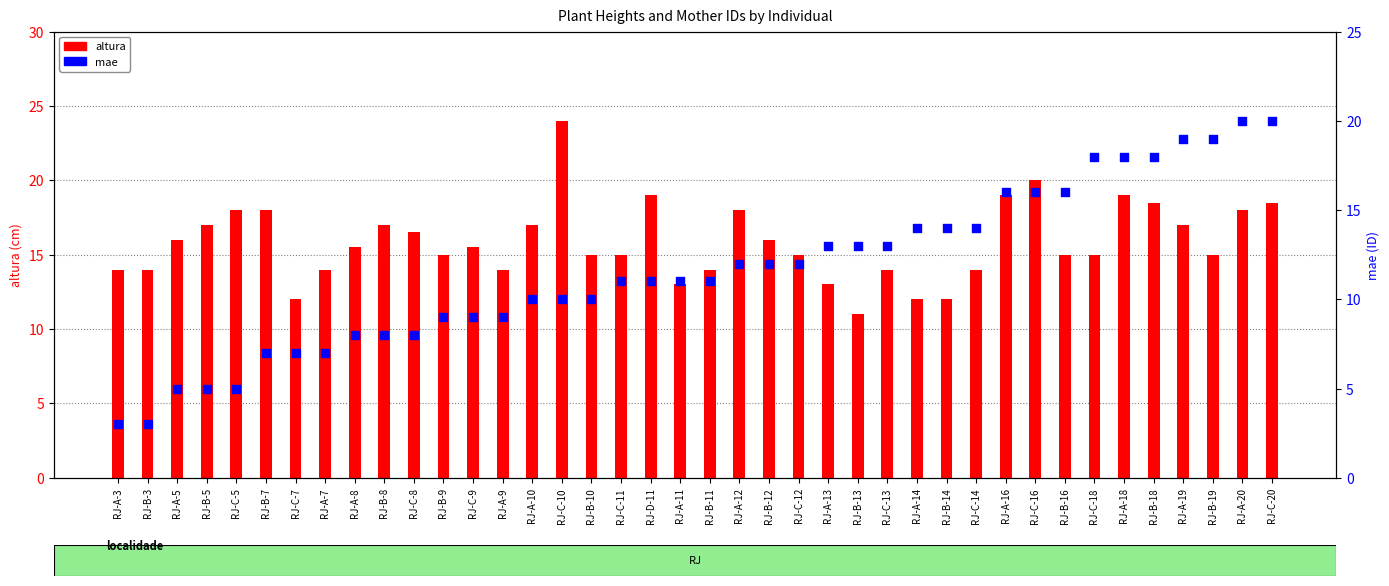

What is the total value across all series at RJ-C-5?

23.0